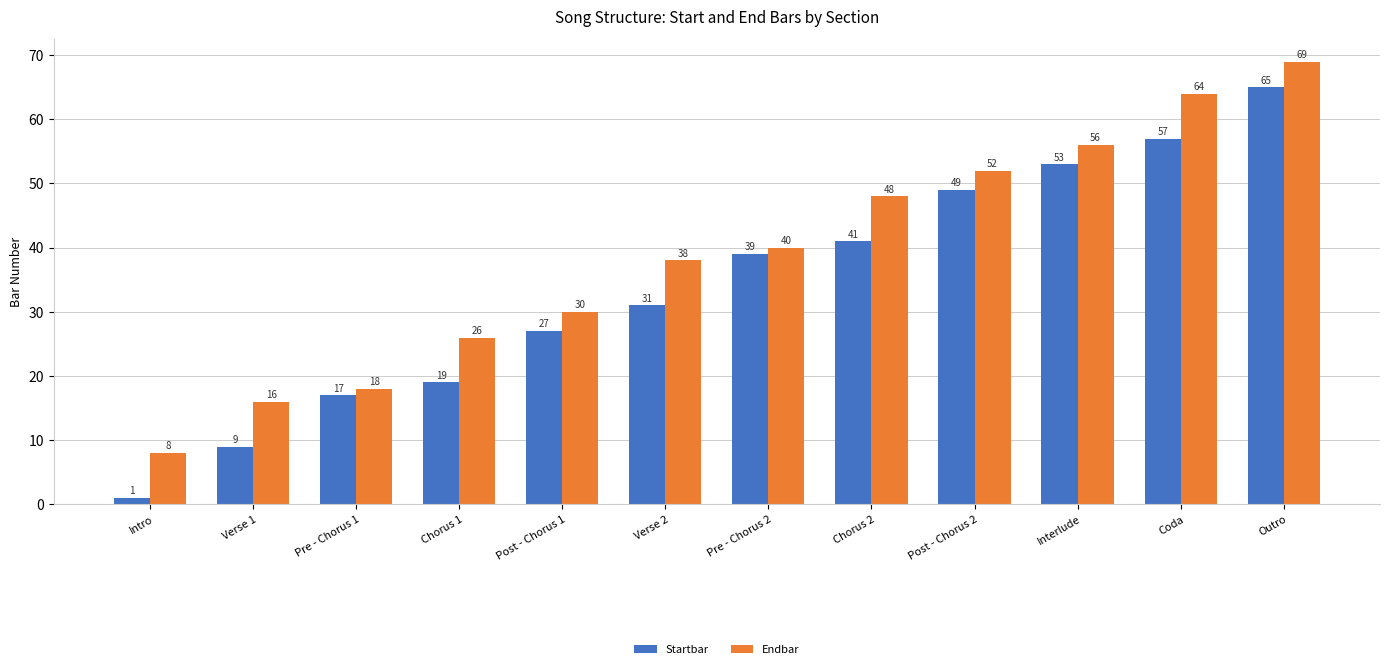

Are the bars grouped side by side (vs. stacked)?

Yes